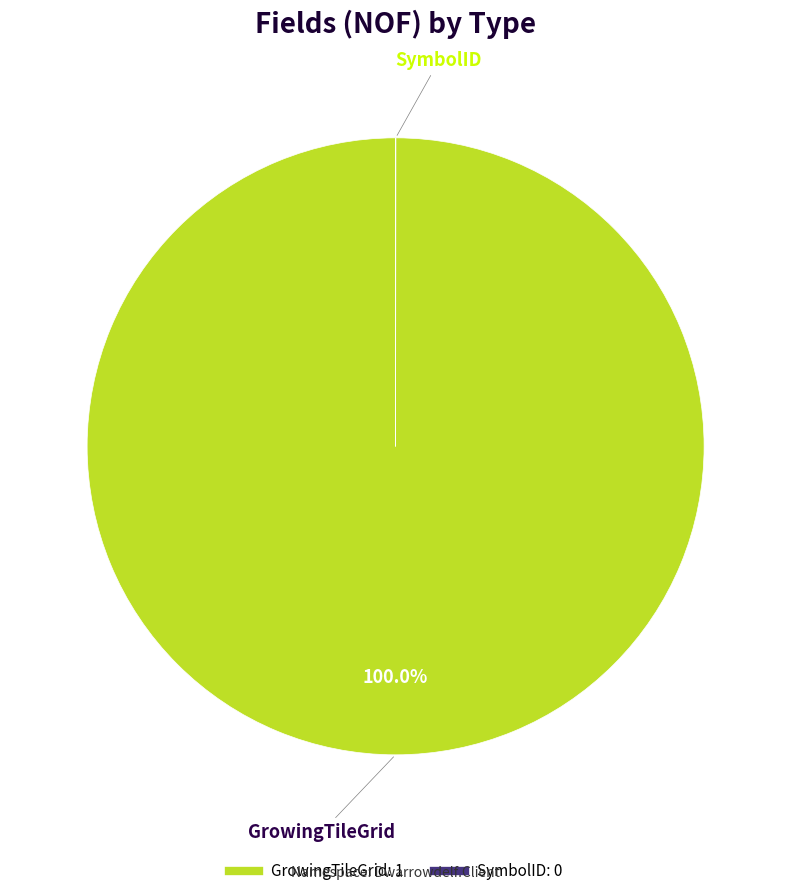

Which slice is the largest?

GrowingTileGrid